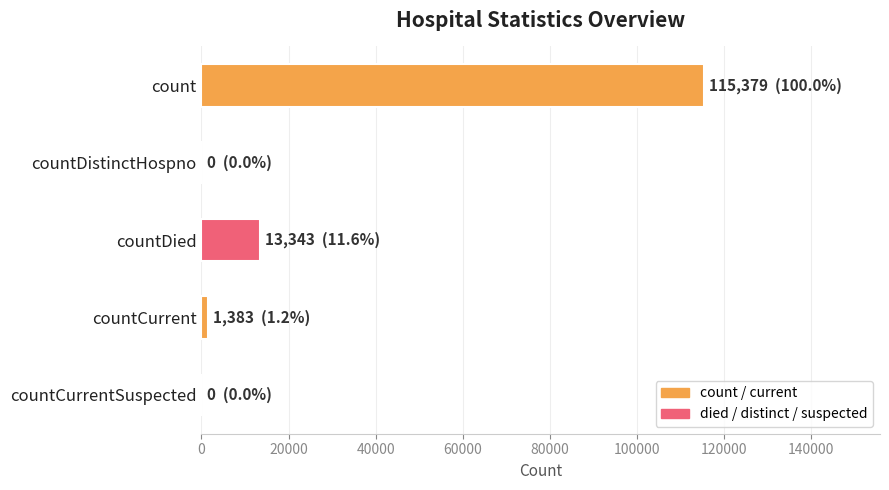

The value at countDied is 13343. True or false?

True